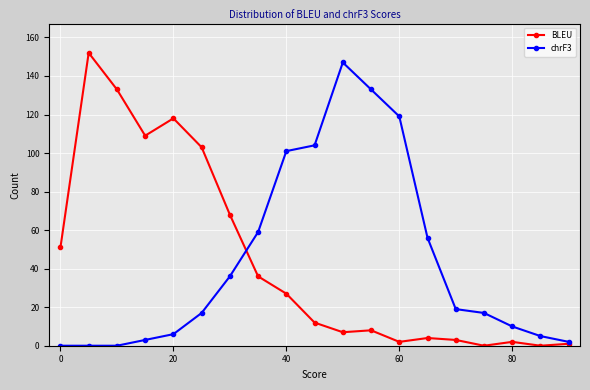

How many data points does each series have?

19